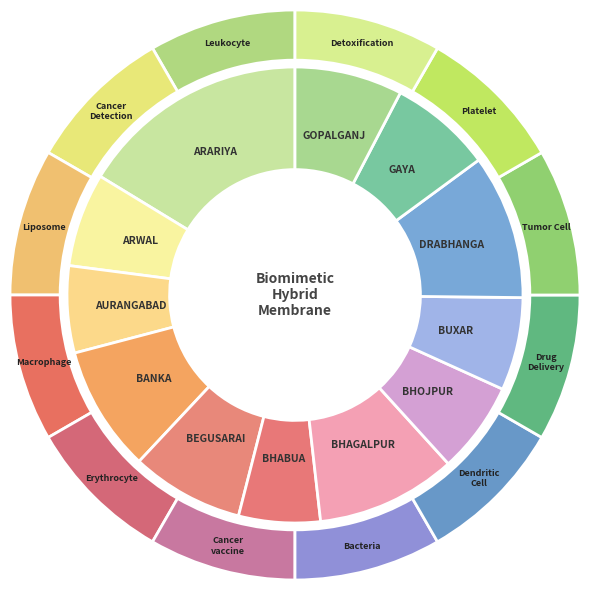

To the nearest percent, what is the difference between the ARWAL and BEGUSARAI slice percentages?

1%